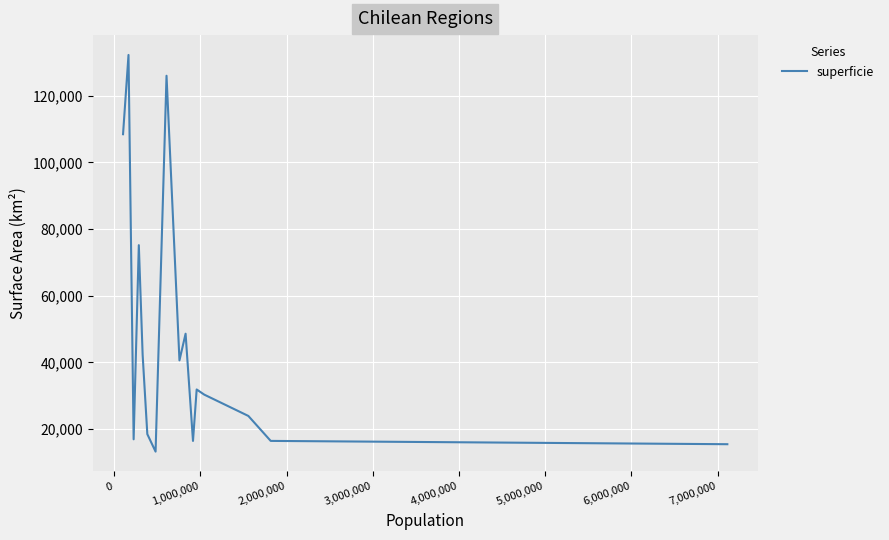

What is the smallest value displayed?

13178.5